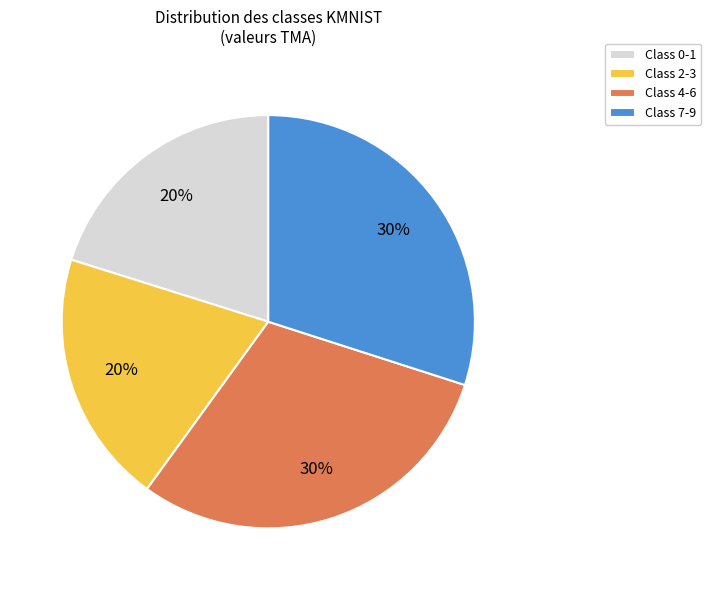

Between Class 2-3 and Class 4-6, which is larger?

Class 4-6